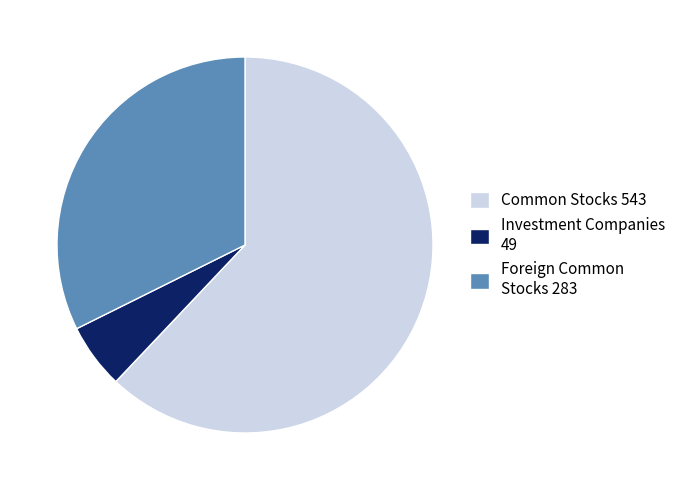

Is the sum of Investment Companies 49 and Foreign Common Stocks 283 greater than half?

No